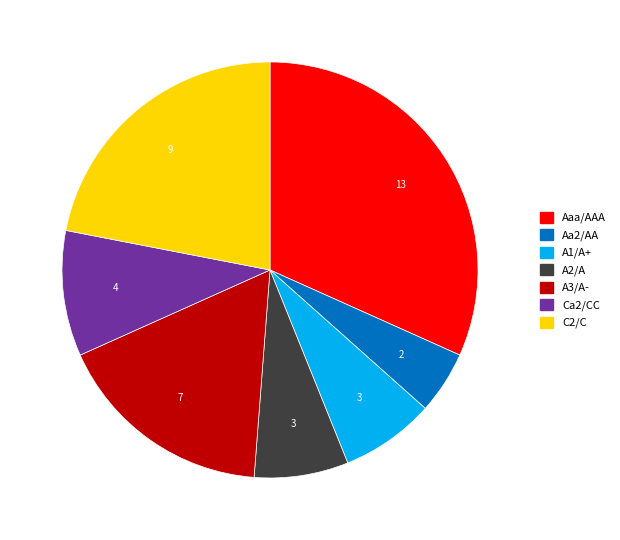

Is Aaa/AAA the majority of the pie?

No